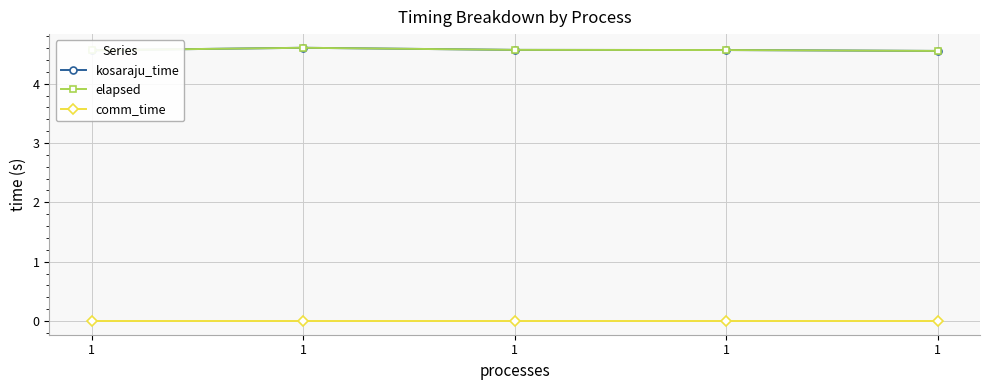

Does the chart have visible grid lines?

Yes